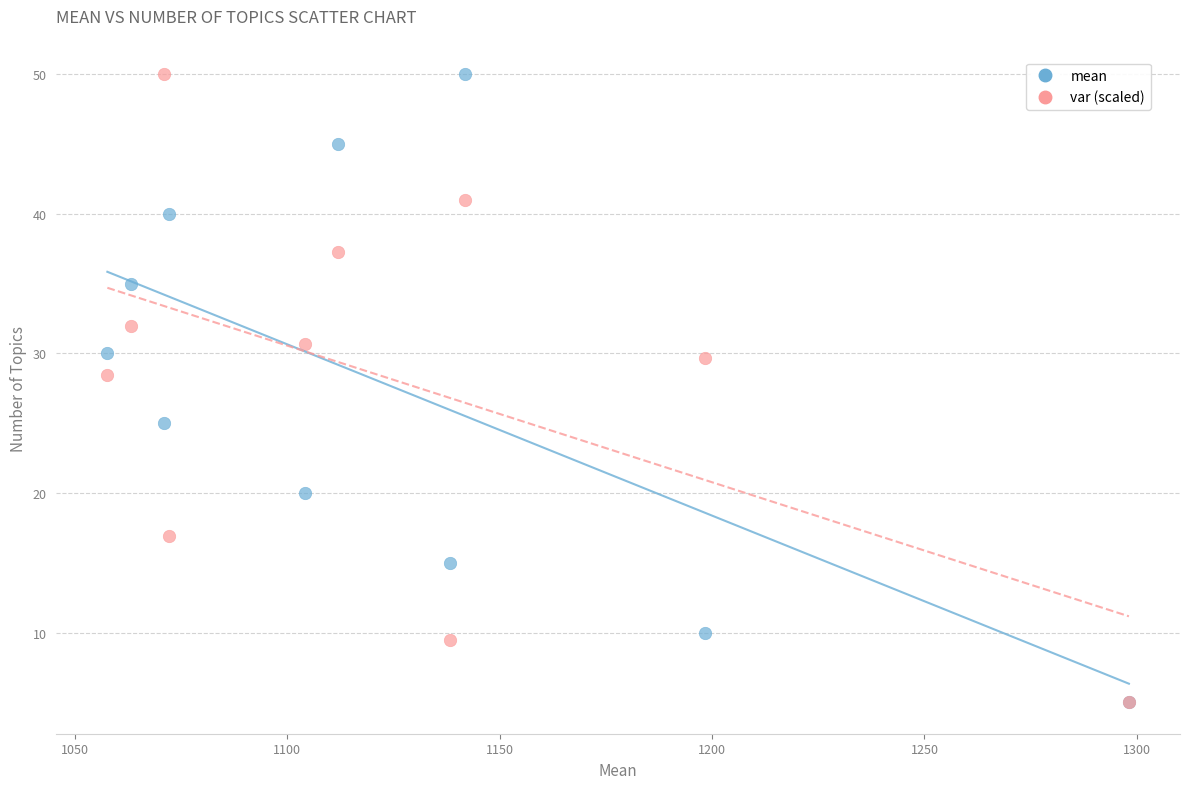

In the mean series, what Y value is closest to 27?

25.0